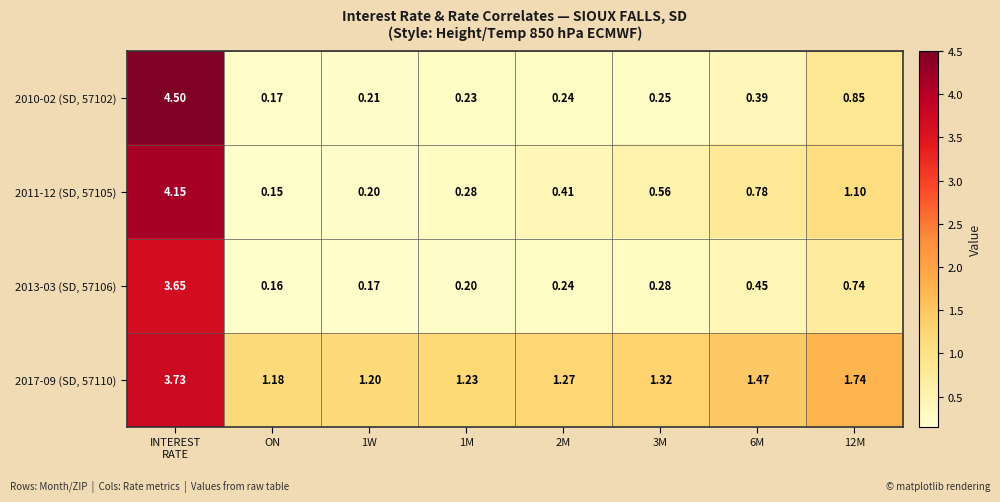

Which category has the lowest value across all series?

ON